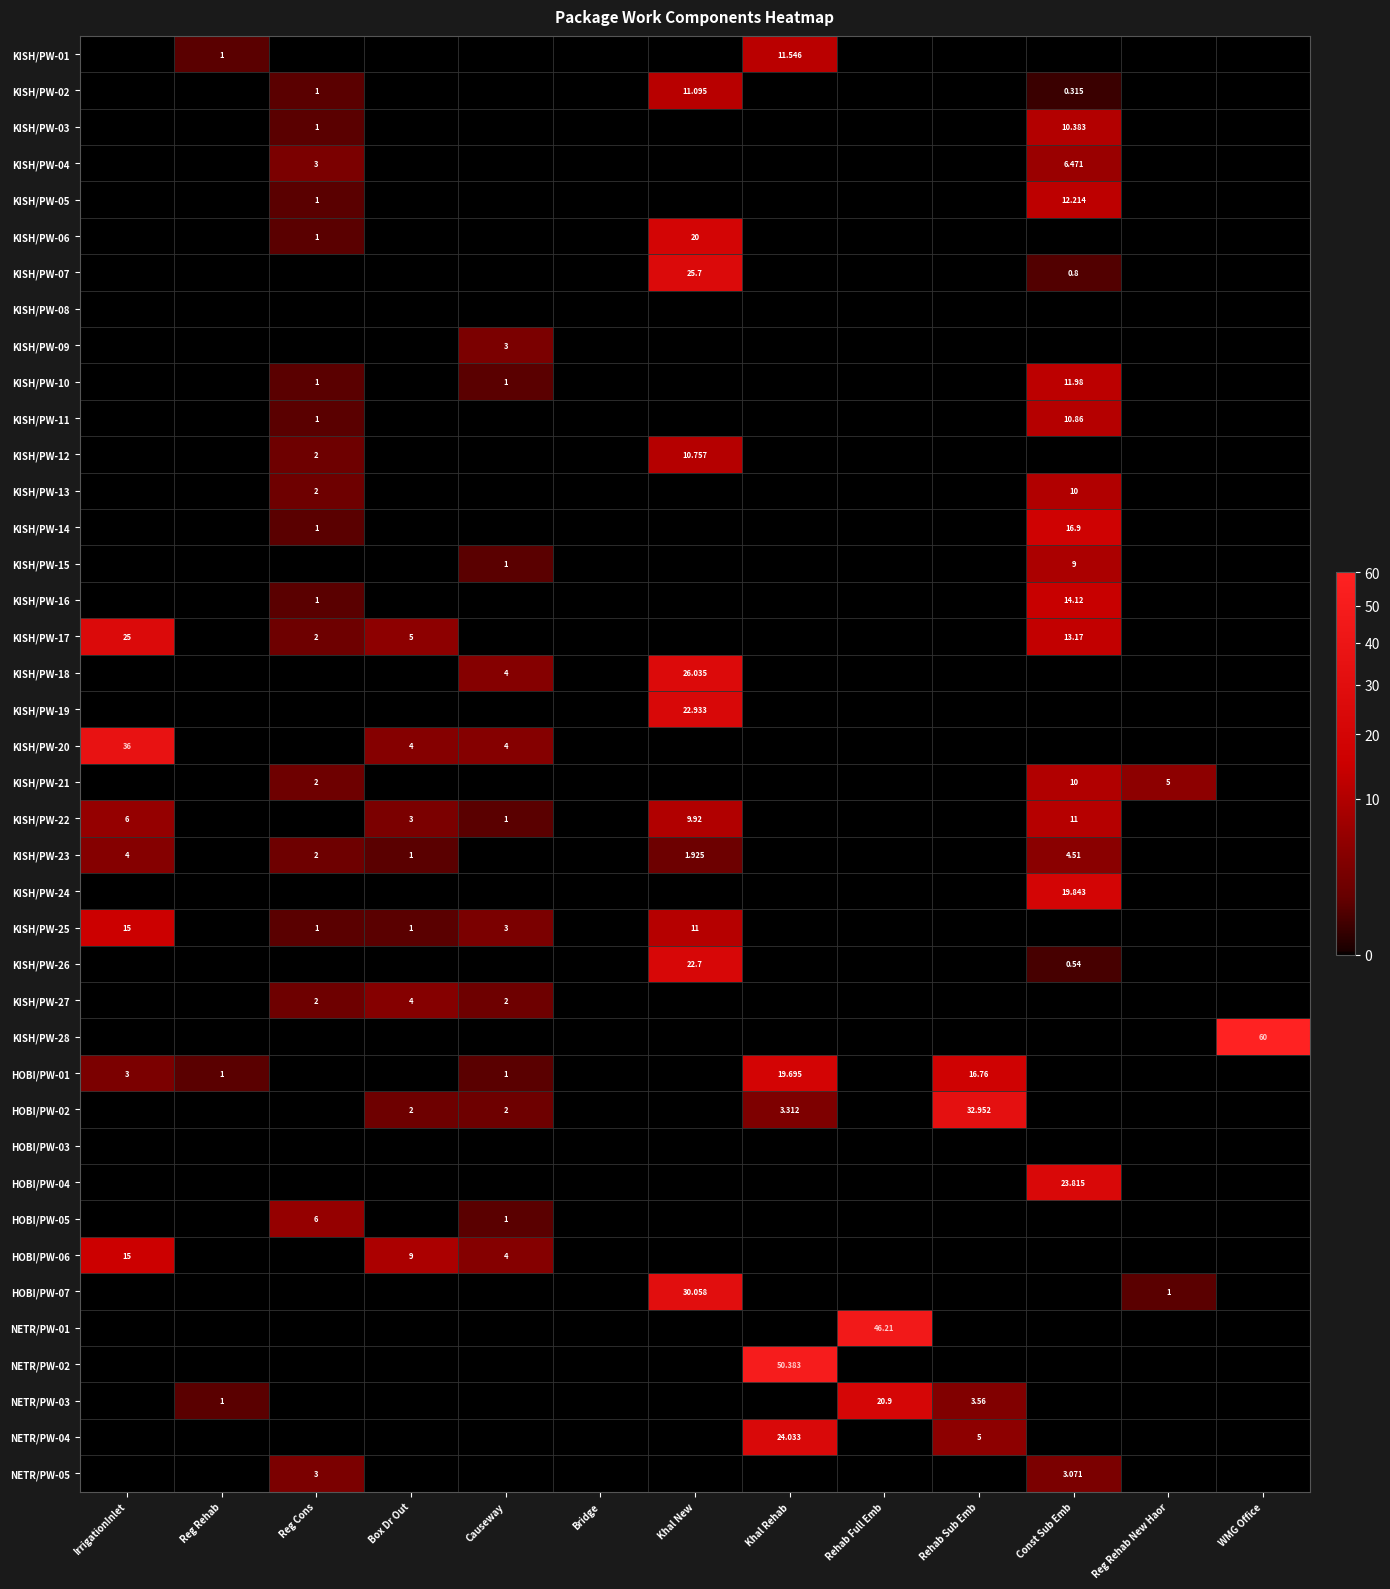

Rank the series by their maximum value, from lowest to highest.

KISH/PW-08, HOBI/PW-03, KISH/PW-09, NETR/PW-05, KISH/PW-27, KISH/PW-23, HOBI/PW-05, KISH/PW-04, KISH/PW-15, KISH/PW-13, KISH/PW-21, KISH/PW-03, KISH/PW-12, KISH/PW-11, KISH/PW-22, KISH/PW-02, KISH/PW-01, KISH/PW-10, KISH/PW-05, KISH/PW-16, KISH/PW-25, HOBI/PW-06, KISH/PW-14, HOBI/PW-01, KISH/PW-24, KISH/PW-06, NETR/PW-03, KISH/PW-26, KISH/PW-19, HOBI/PW-04, NETR/PW-04, KISH/PW-17, KISH/PW-07, KISH/PW-18, HOBI/PW-07, HOBI/PW-02, KISH/PW-20, NETR/PW-01, NETR/PW-02, KISH/PW-28